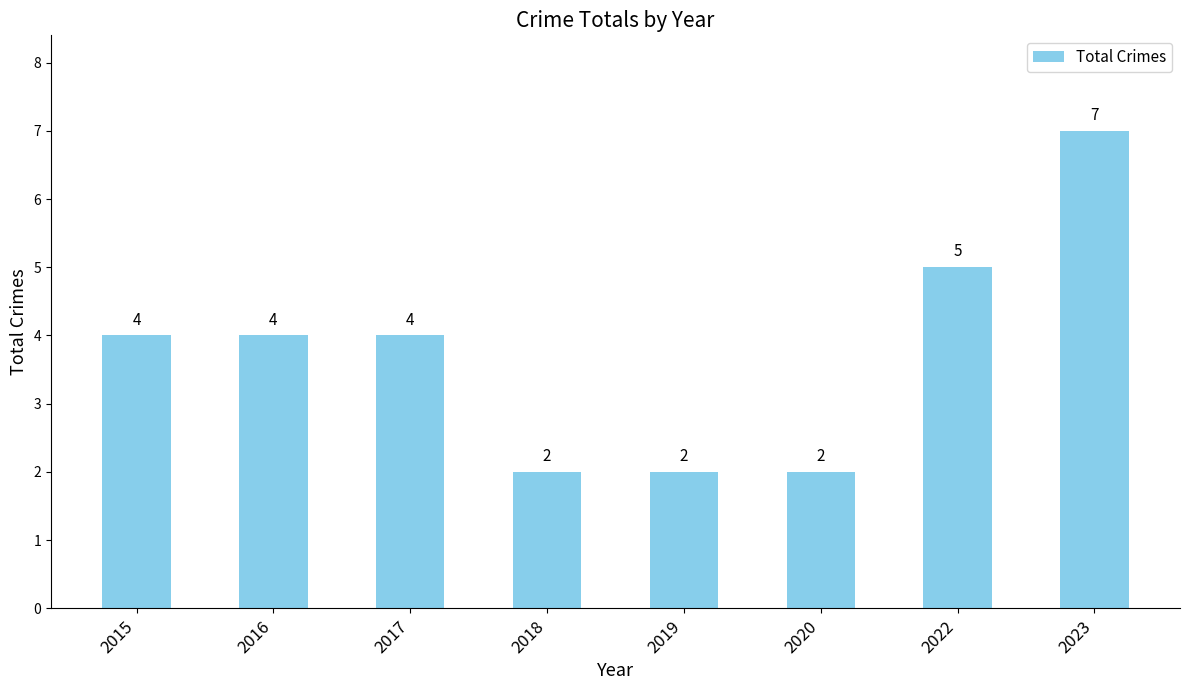

What is the change in value from 2017 to 2022?

+1